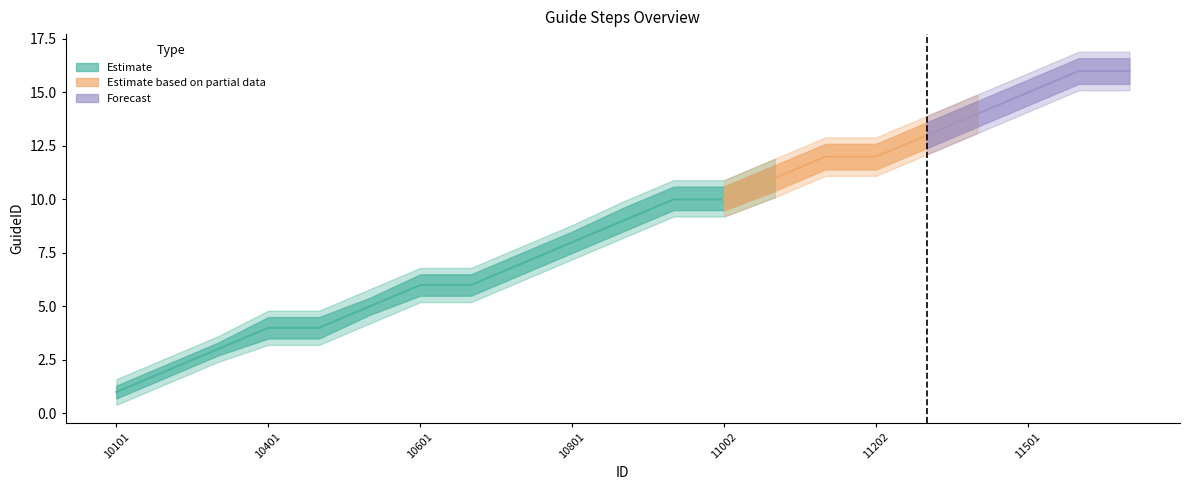

Between 10101 and 11202, which is larger?

11202